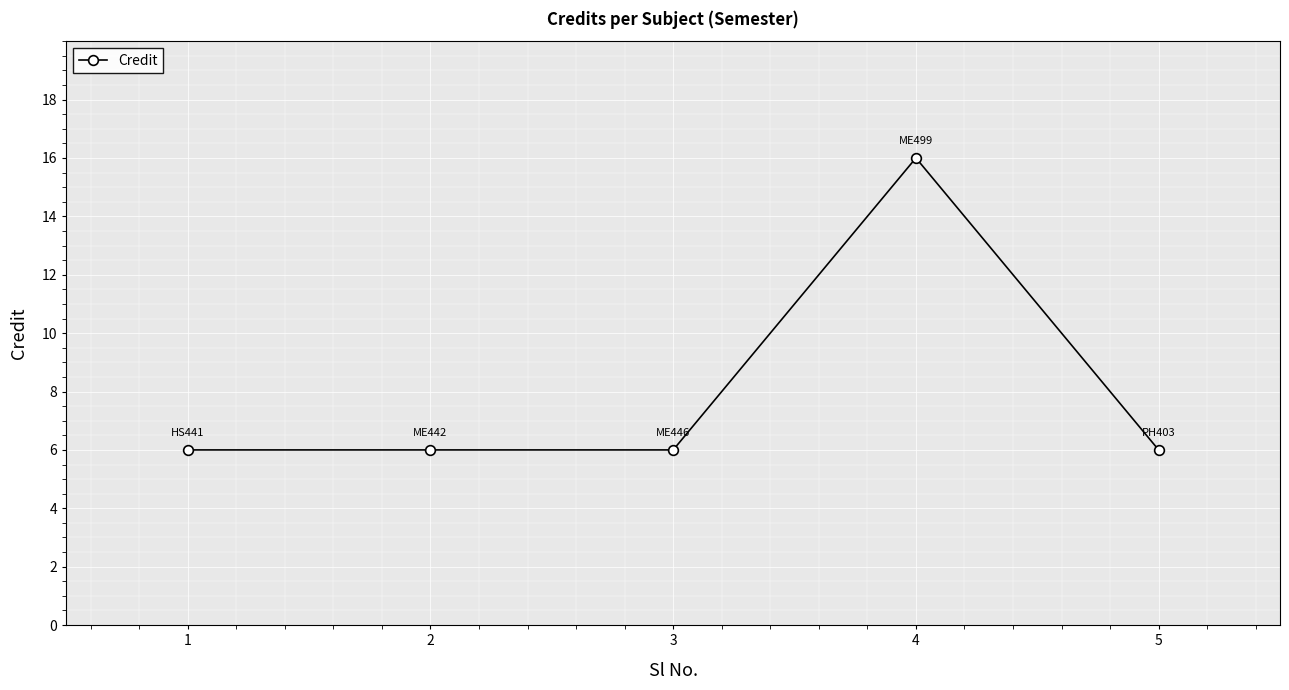

What is the value of the 5th point from the left?

6